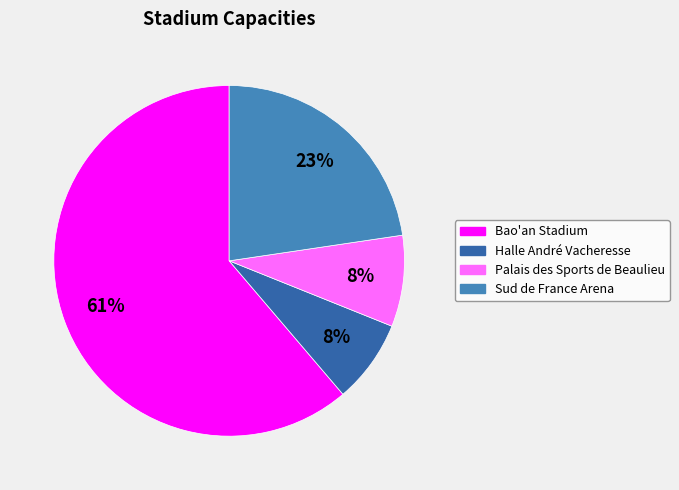

To the nearest percent, what portion does Sud de France Arena represent?

23%